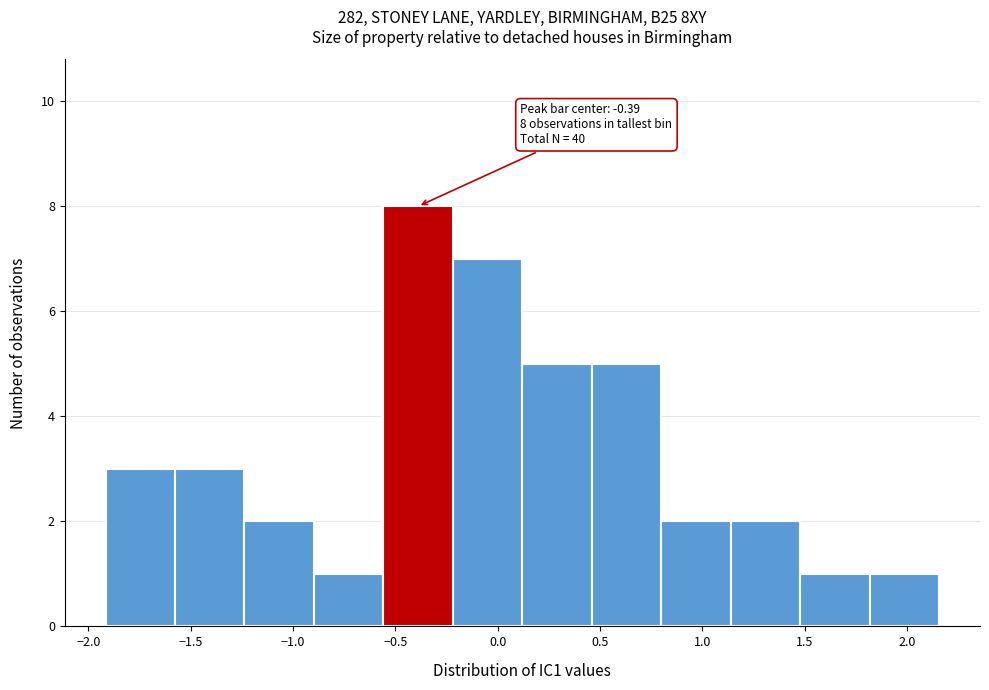

Over which range of the x-axis is the bar tallest?

-0.55 to -0.20